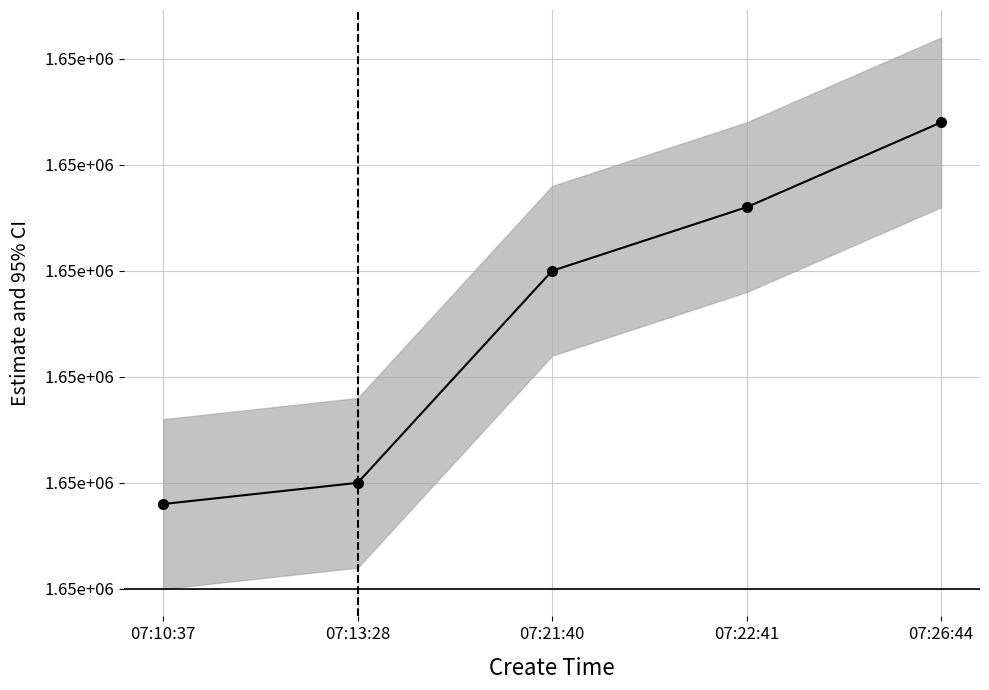

What is the label of the 4th point from the left?

07:22:41